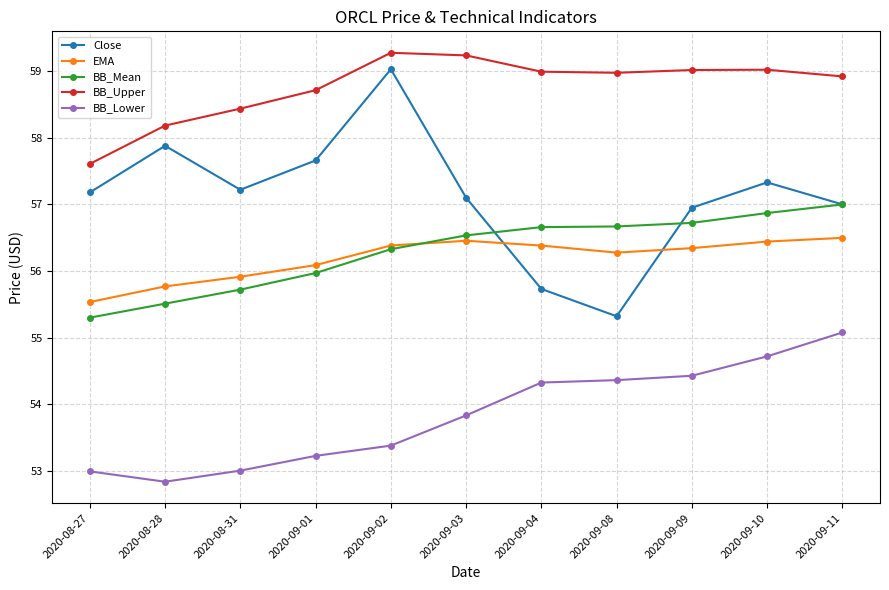

What position from the right is 2020-09-08?

4